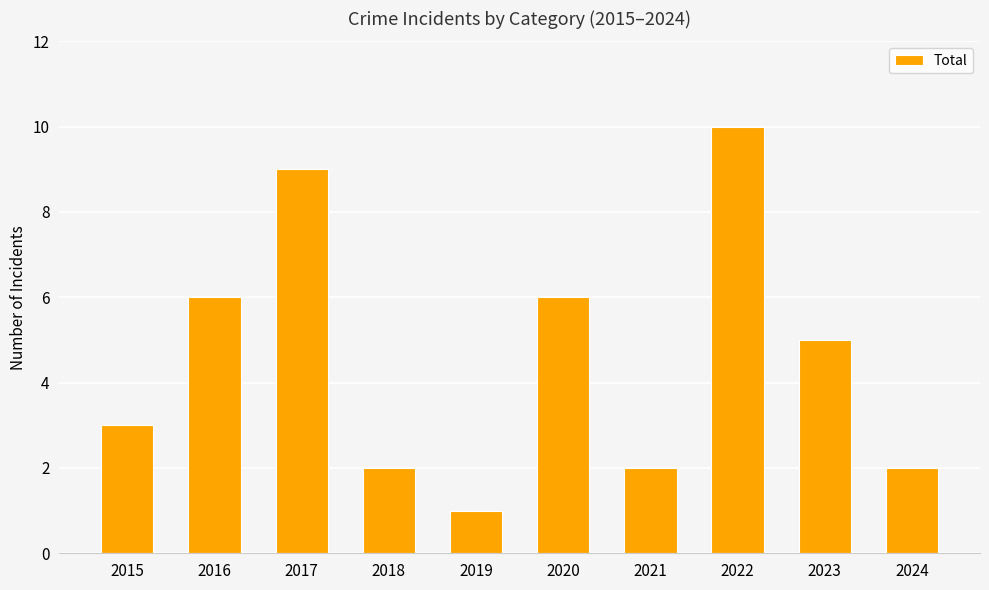

What is the value of the 4th bar from the left?

2